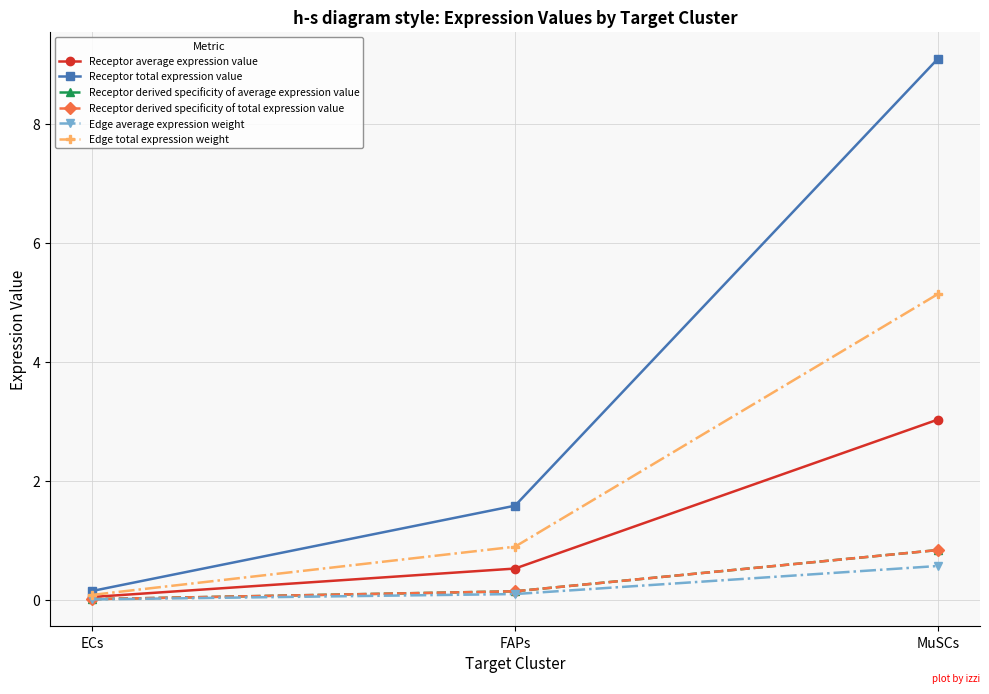

Rank the series at ECs from highest to lowest value.

Receptor total expression value, Edge total expression weight, Receptor average expression value, Receptor derived specificity of average expression value, Receptor derived specificity of total expression value, Edge average expression weight